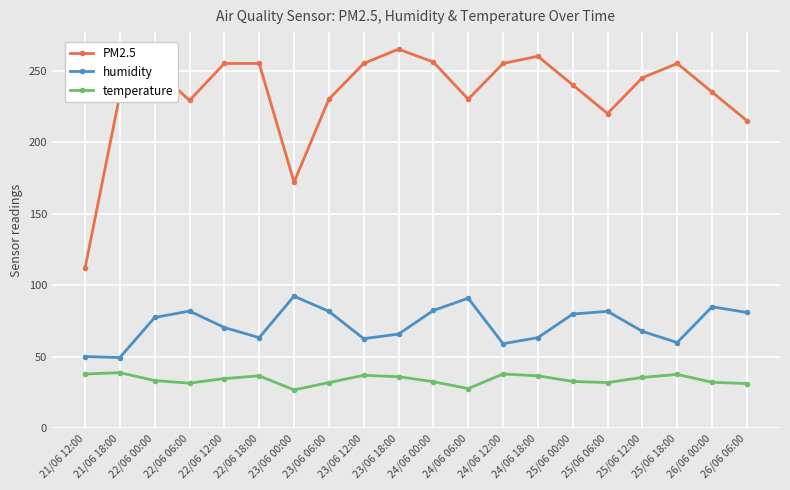

The value of PM2.5 at 22/06 00:00 is 89.0. True or false?

False